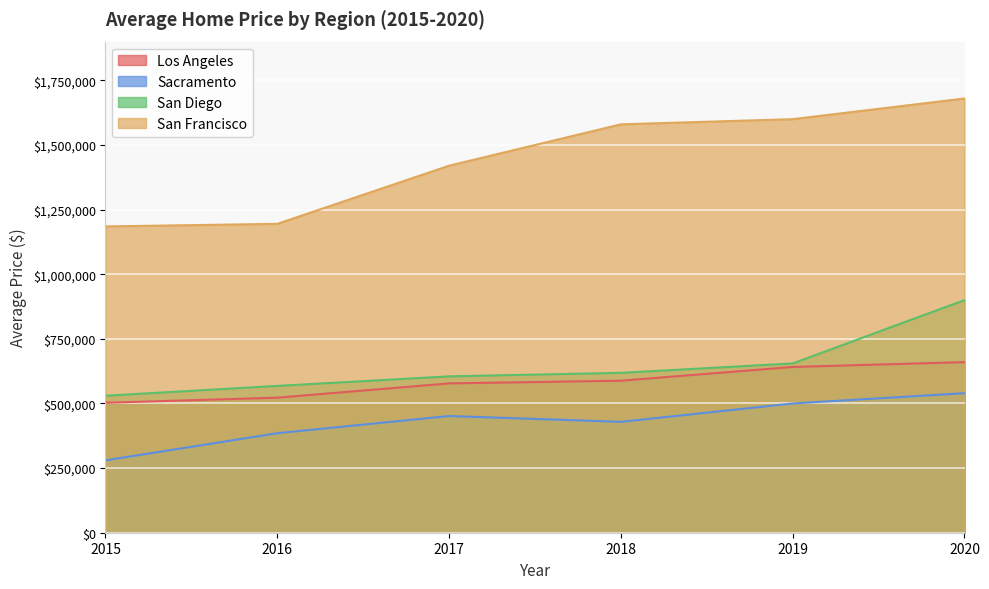

What is the value of the San Diego point at the 5th from the left?

655000